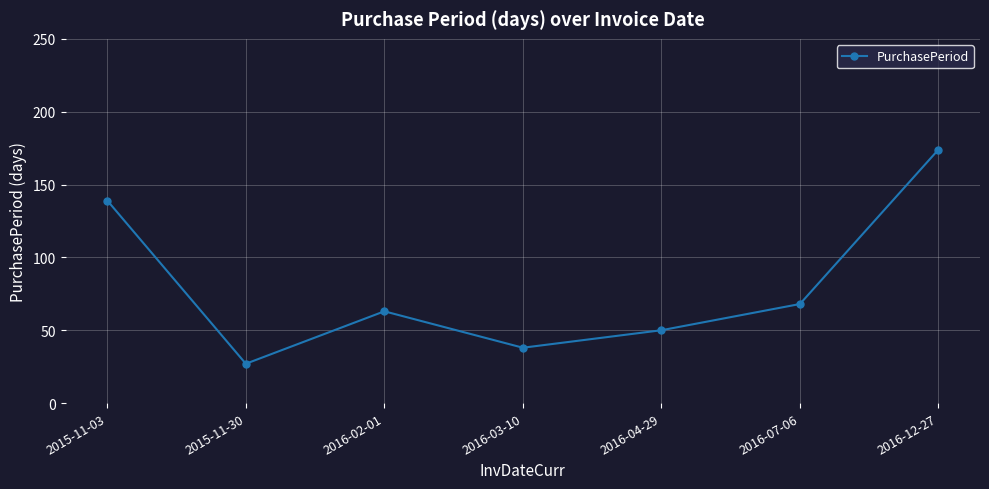

The value at 2015-11-30 is 6. True or false?

False